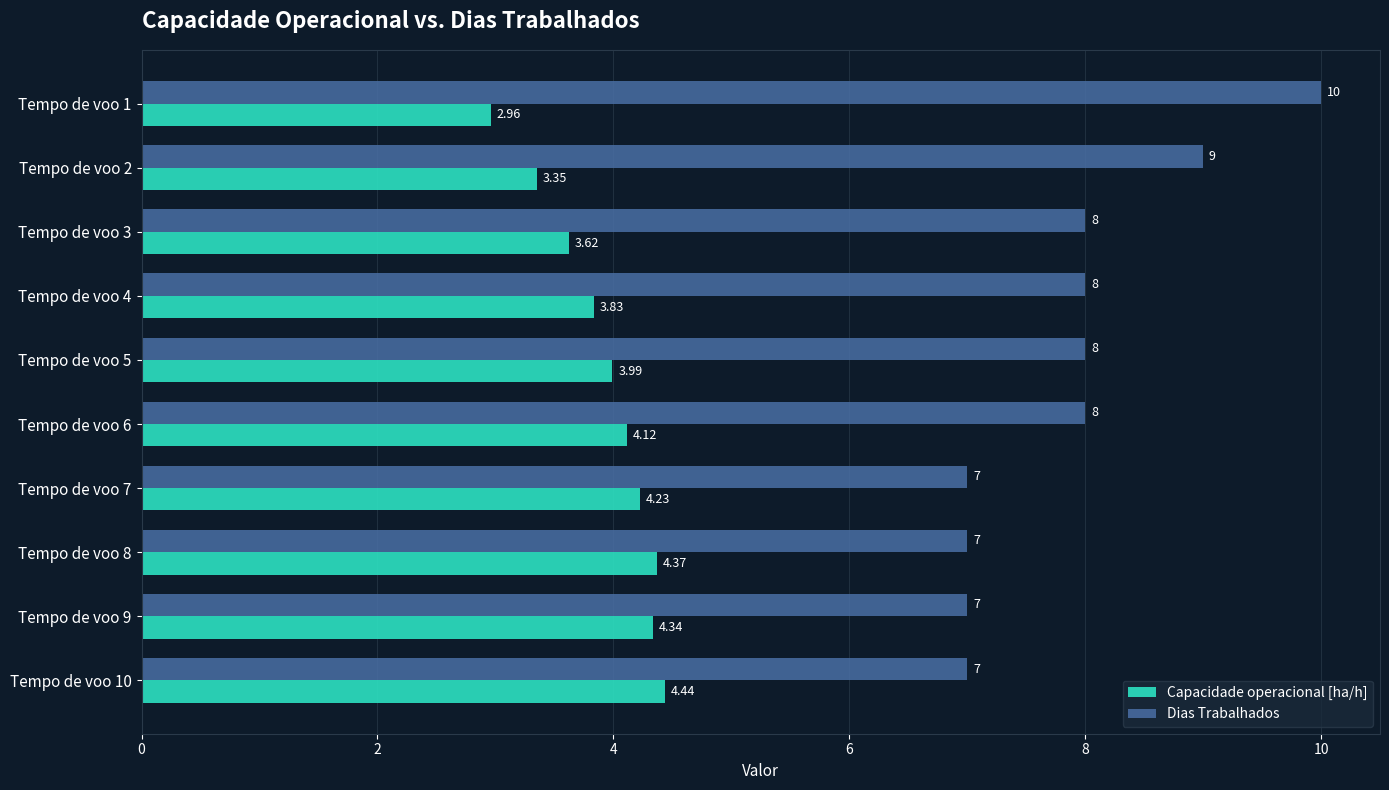

Which series has the largest total across all categories?

Dias Trabalhados